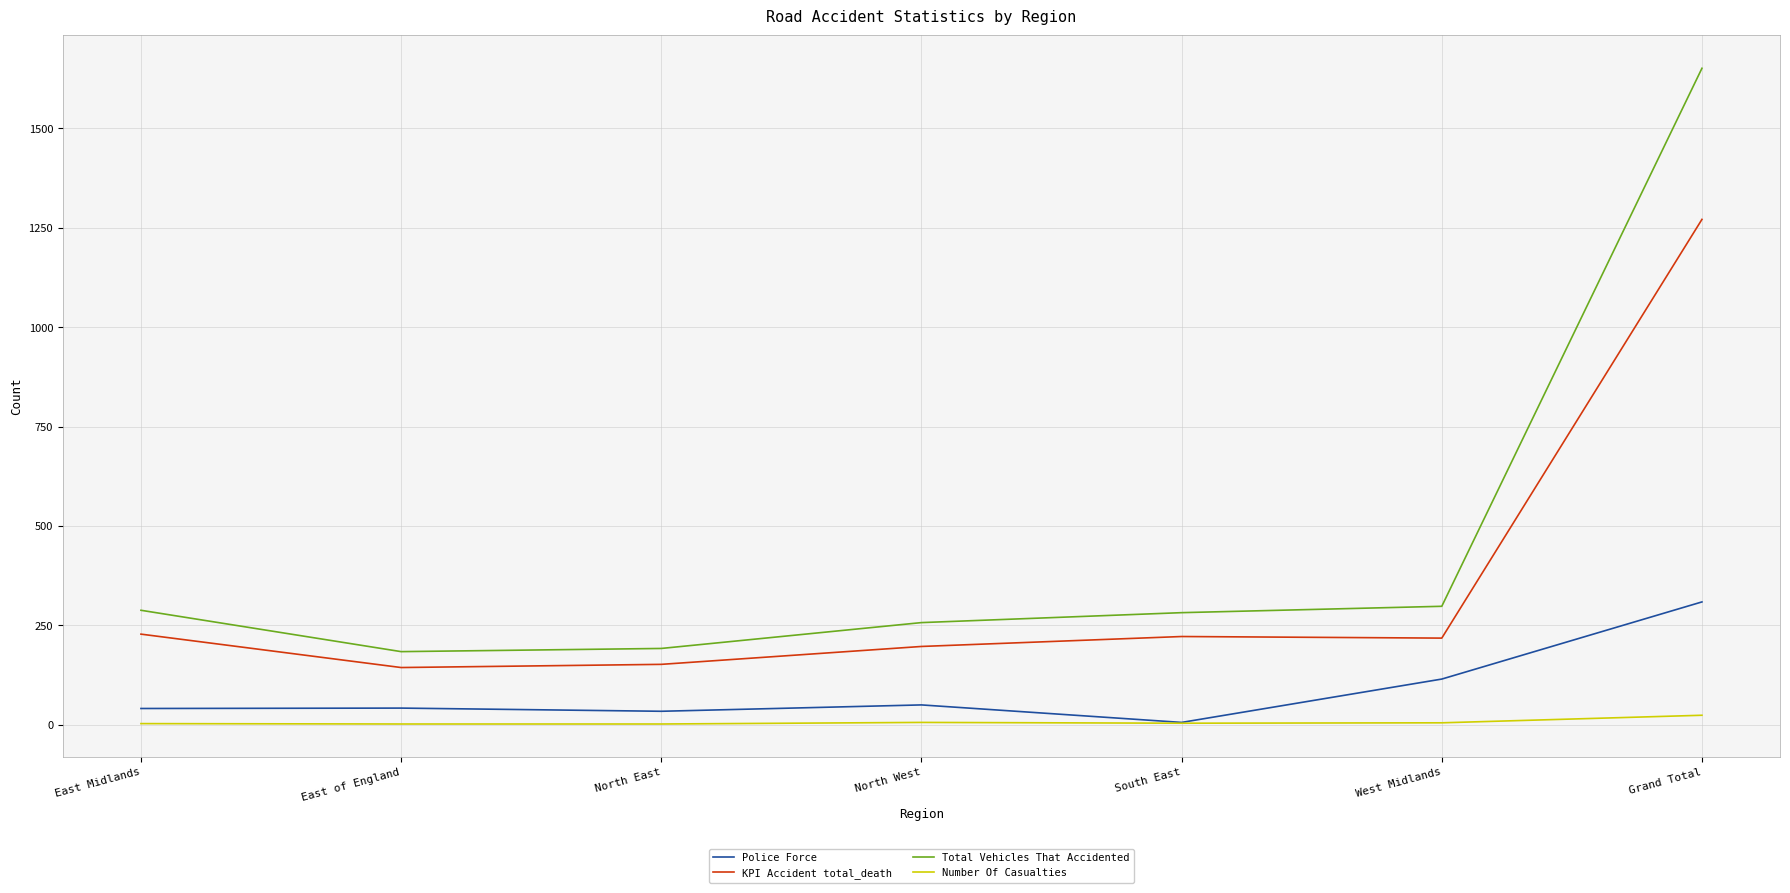

Count the number of categories in the chart.

7